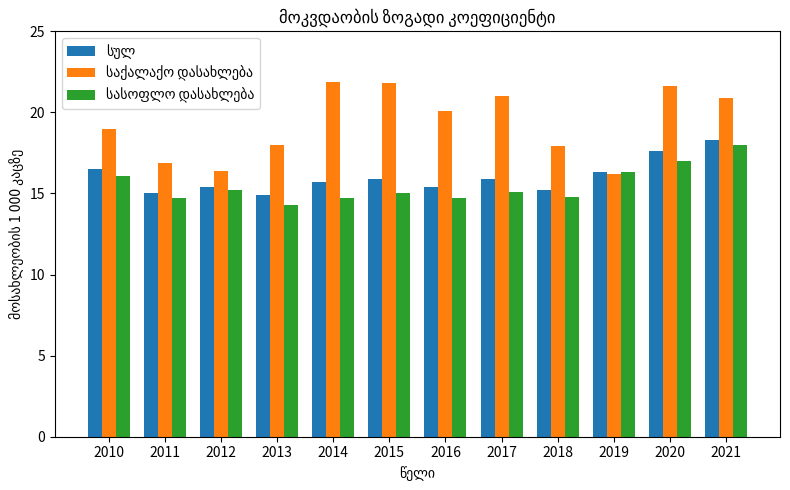

Count the number of data series in this chart.

3